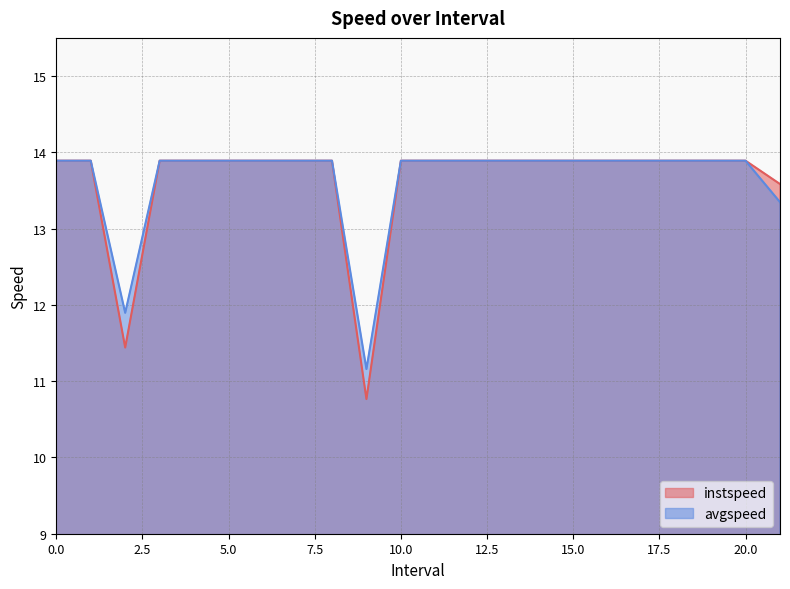

Where is the first local minimum for avgspeed?

2.0